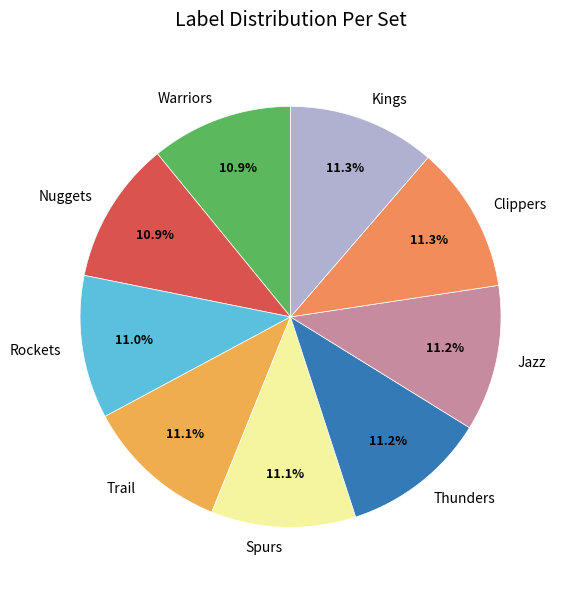

Count the number of slices in the pie.

9